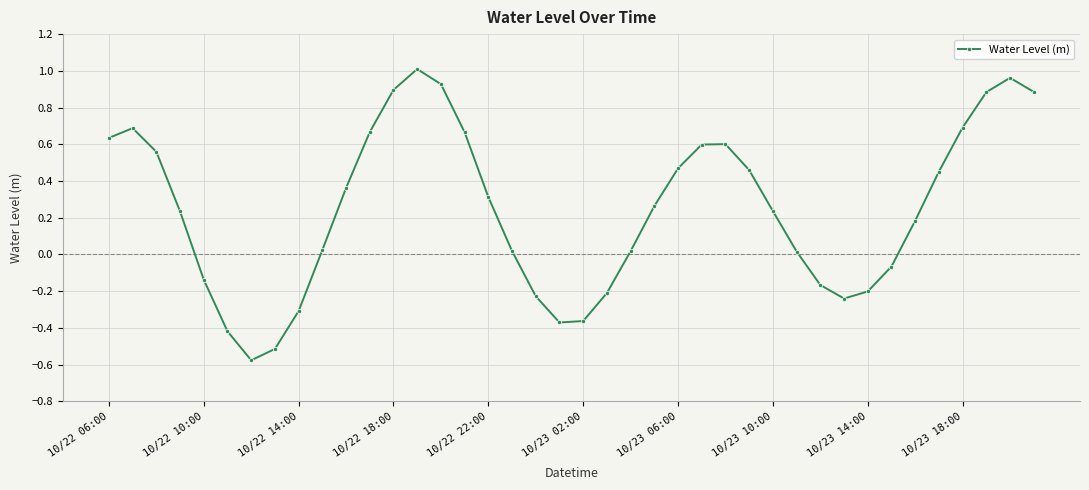

How many lines are shown in the chart?

1